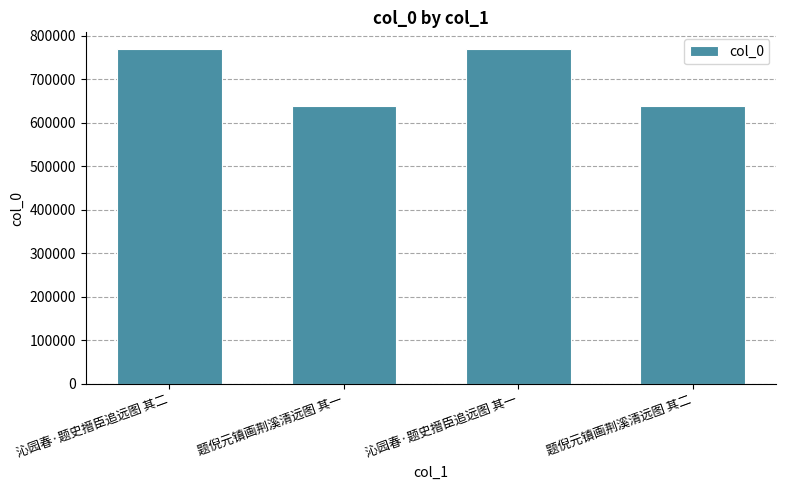

What is the value of the 2nd bar from the left?

639711